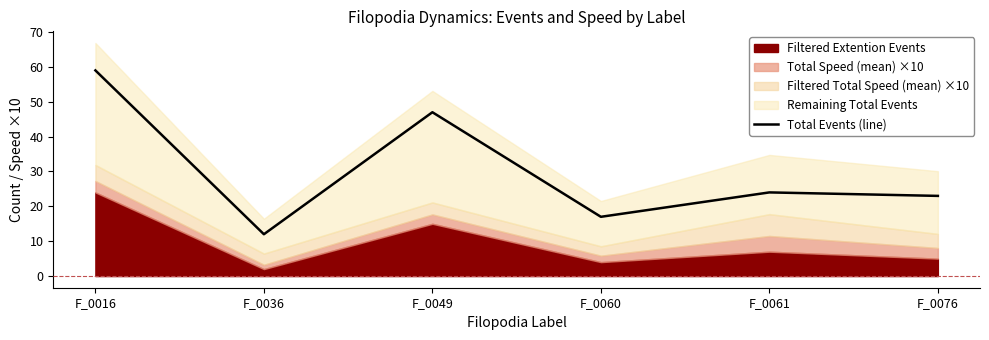

Reading left to right, transcribe all the data shown in this chart.

59	12	47	17	24	23